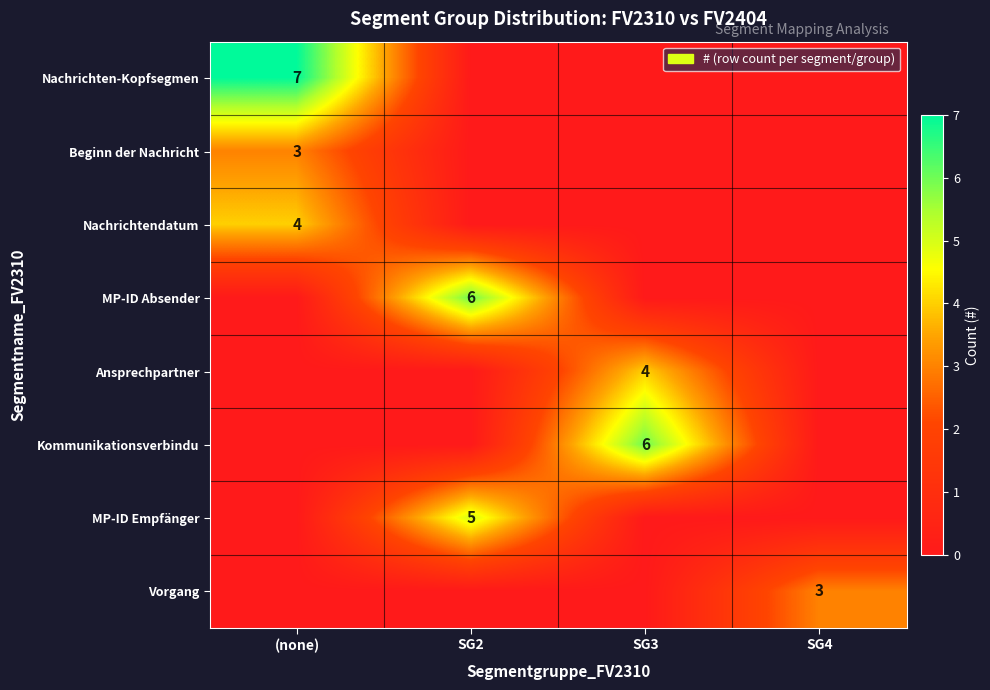

Rank the series at SG2 from lowest to highest value.

Nachrichten-Kopfsegmen, Beginn der Nachricht, Nachrichtendatum, Ansprechpartner, Kommunikationsverbindu, Vorgang, MP-ID Empfänger, MP-ID Absender